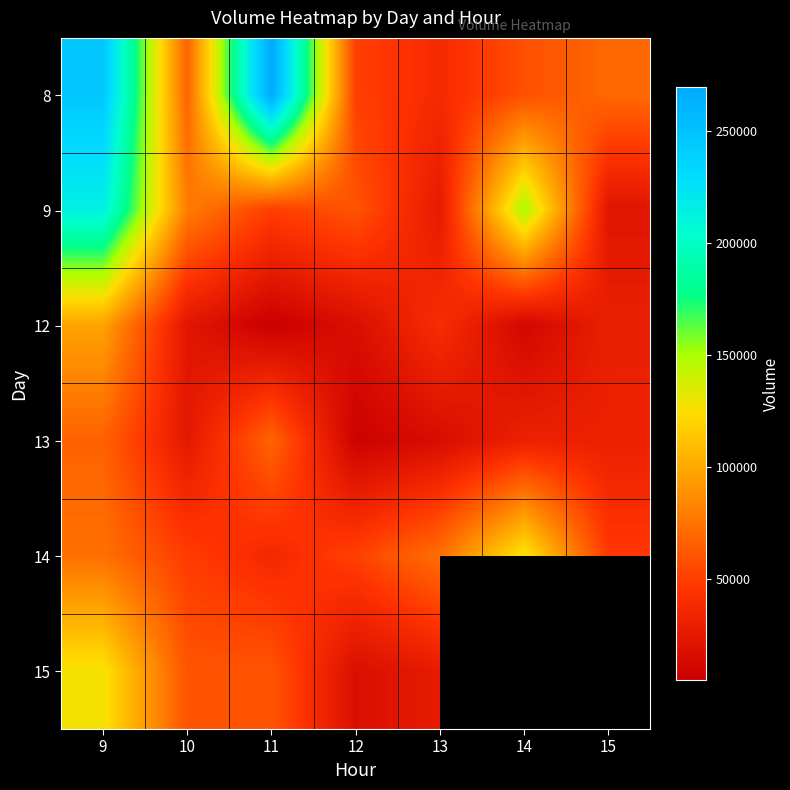

What is the total value across all series at 9?

825136.0